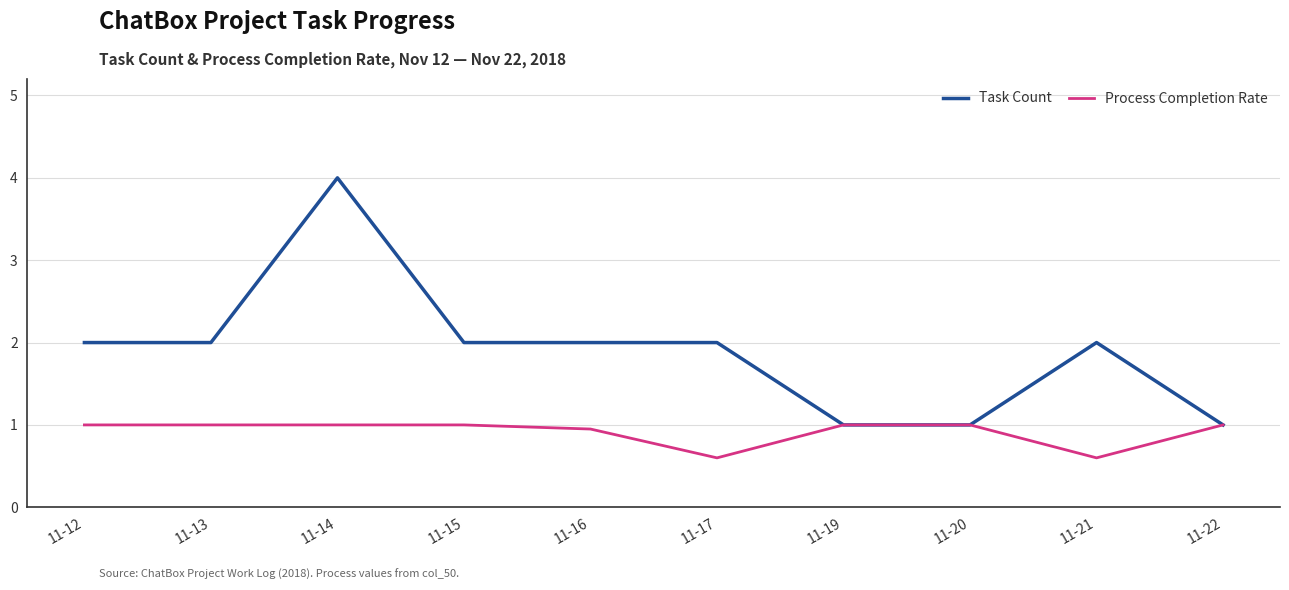

What is the smallest value displayed?

0.6